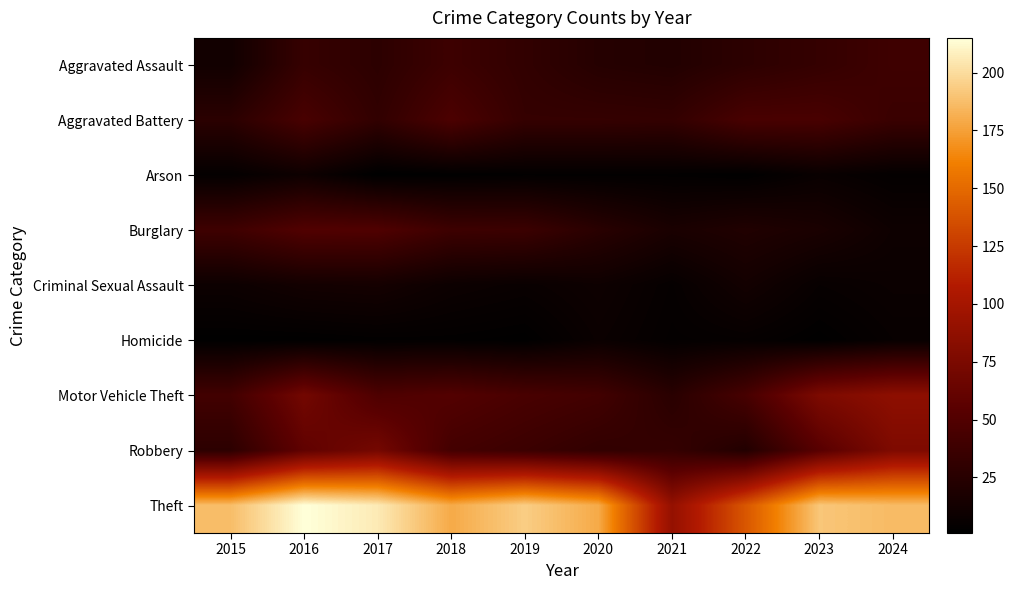

Reading left to right, transcribe all the data shown in this chart.

Aggravated Assault: 2015=12	2016=34	2017=28	2018=38	2019=31	2020=24	2021=22	2022=28	2023=33	2024=39
Aggravated Battery: 2015=27	2016=45	2017=31	2018=47	2019=33	2020=33	2021=32	2022=45	2023=45	2024=36
Arson: 2015=4	2016=10	2017=1	2018=2	2019=3	2020=3	2021=3	2022=2	2023=7	2024=4
Burglary: 2015=39	2016=50	2017=49	2018=38	2019=37	2020=26	2021=17	2022=21	2023=17	2024=10
Criminal Sexual Assault: 2015=9	2016=13	2017=14	2018=9	2019=7	2020=10	2021=5	2022=13	2023=6	2024=8
Homicide: 2015=2	2016=2	2017=3	2018=3	2019=2	2020=8	2021=4	2022=5	2023=2	2024=6
Motor Vehicle Theft: 2015=41	2016=70	2017=48	2018=51	2019=45	2020=41	2021=26	2022=44	2023=76	2024=86
Robbery: 2015=28	2016=59	2017=71	2018=42	2019=37	2020=31	2021=33	2022=22	2023=54	2024=77
Theft: 2015=187	2016=215	2017=206	2018=179	2019=194	2020=179	2021=90	2022=140	2023=191	2024=186